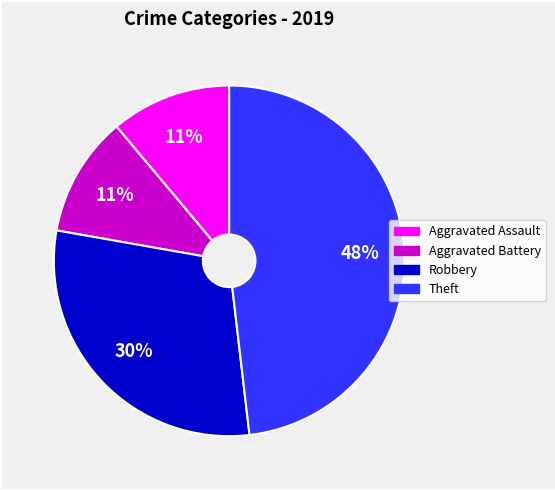

Does any single category account for the majority?

No